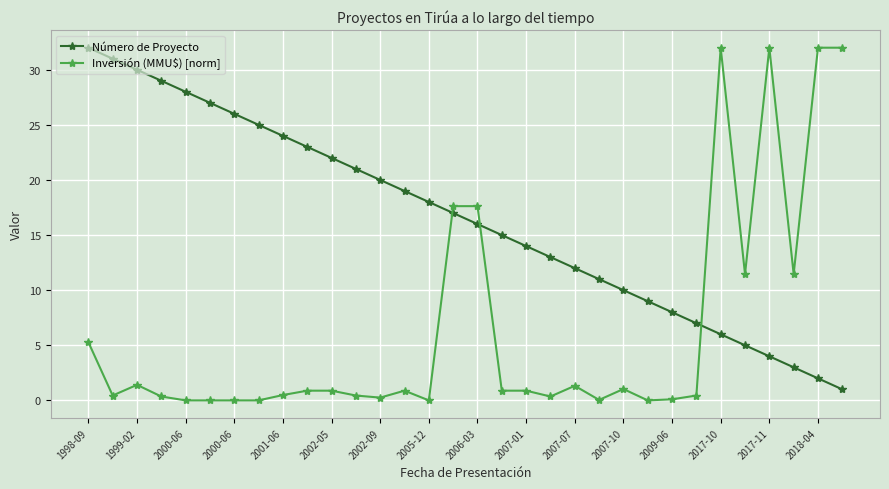

True or false: Inversión (MMU$) [norm] and Número de Proyecto cross at least once.

True